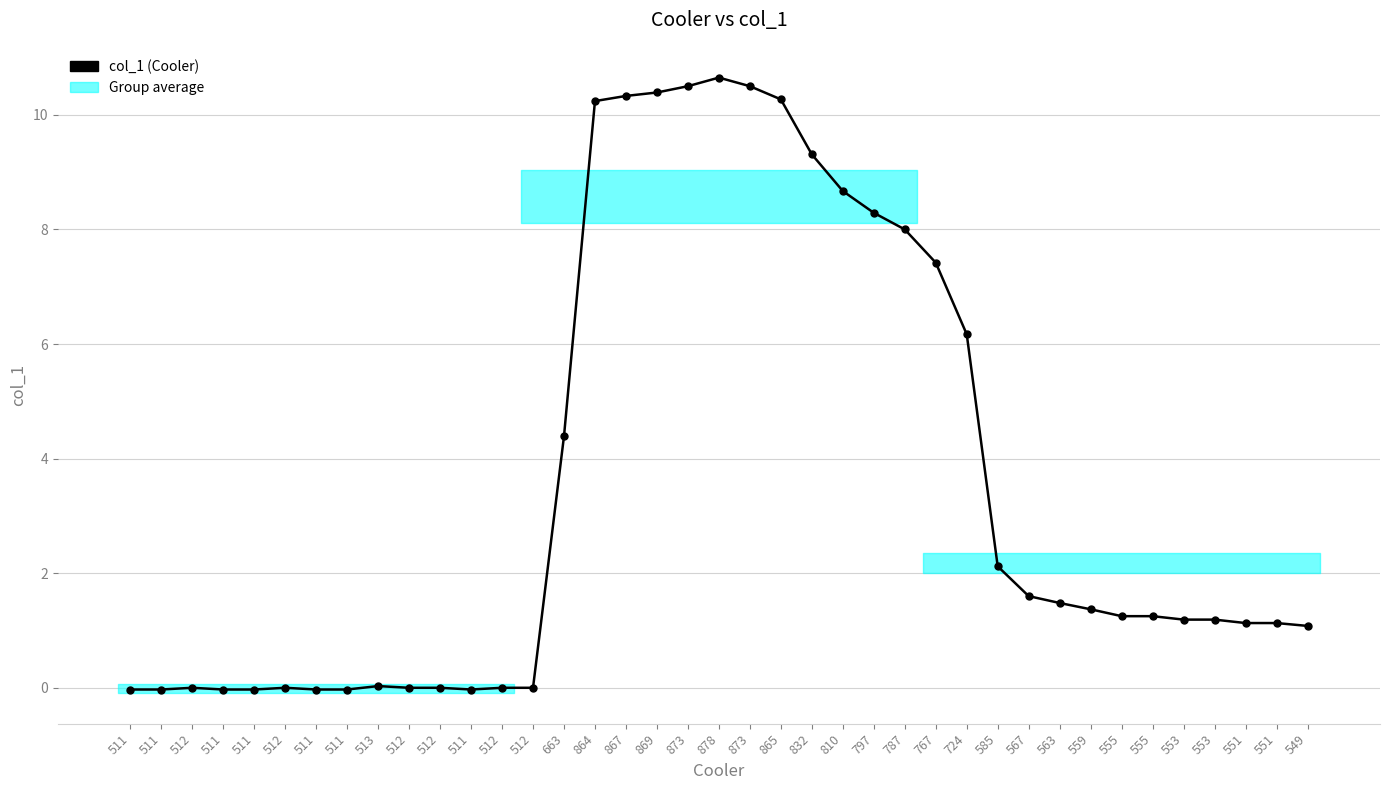

How many values are below zero?

7